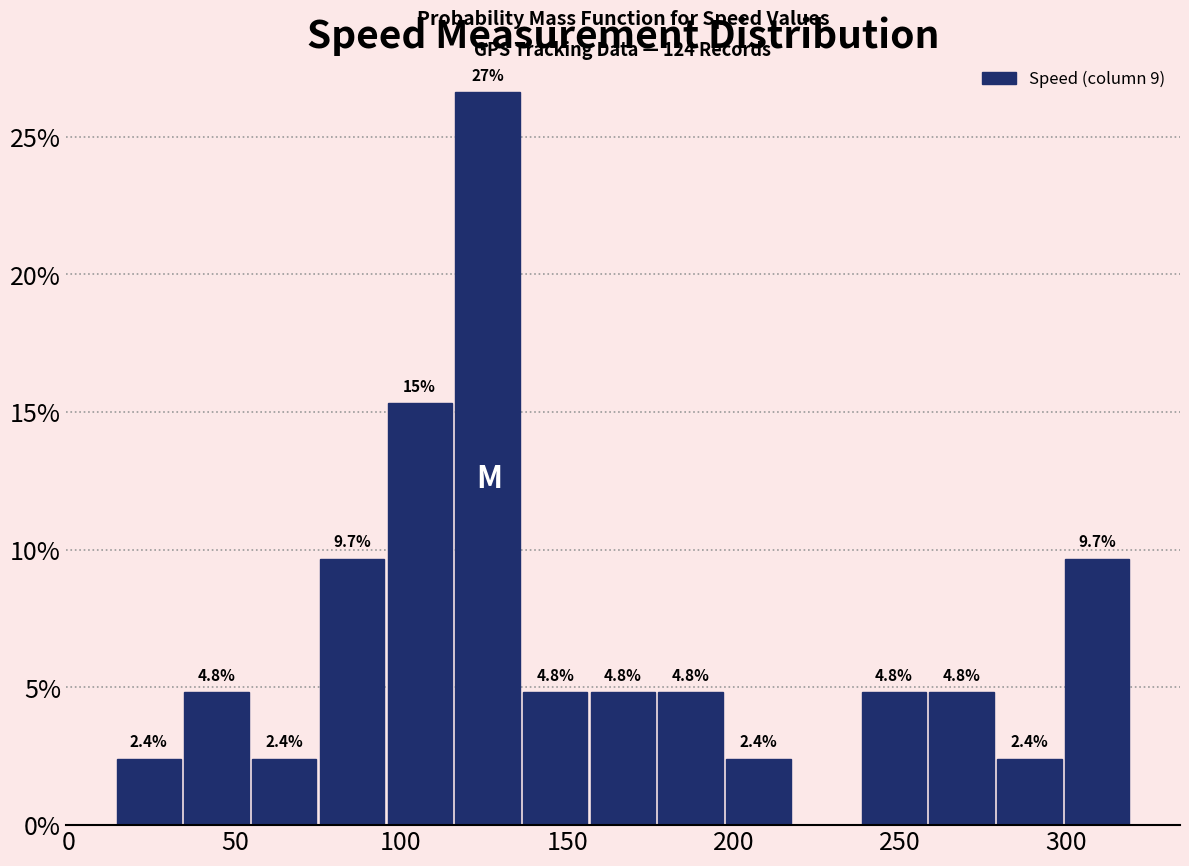

Over which range of the x-axis is the bar tallest?

115 to 135